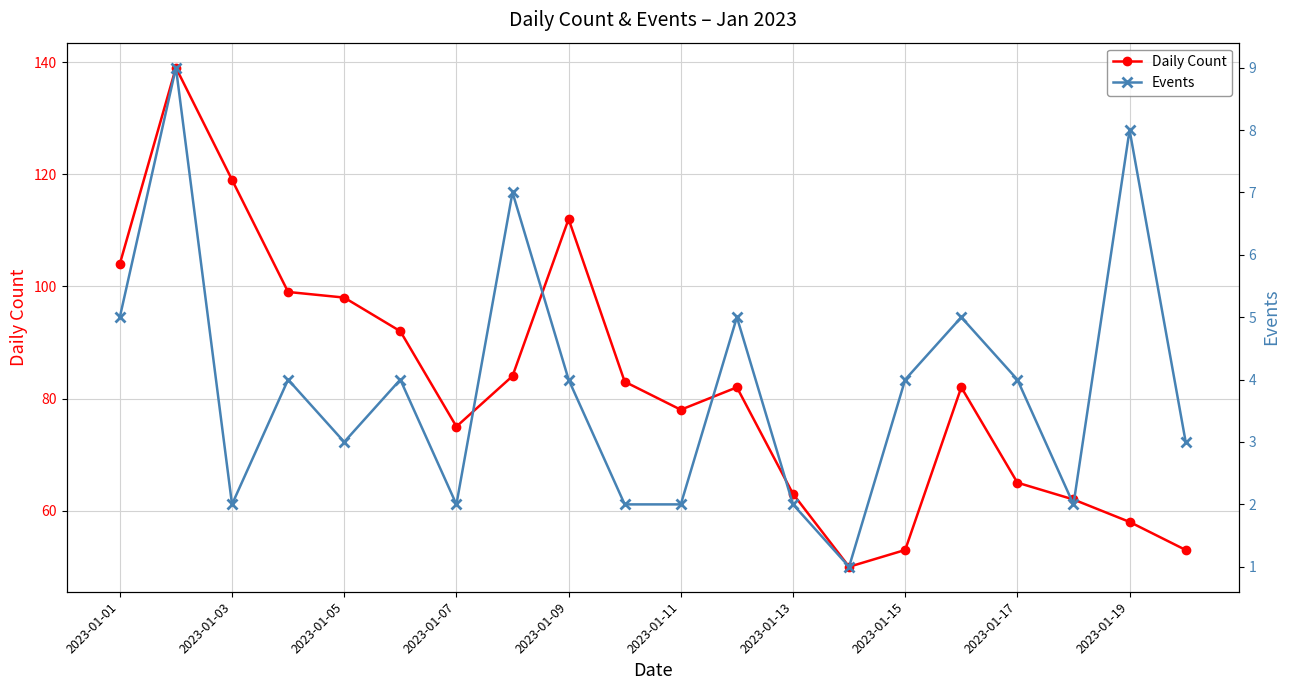

True or false: Daily Count and Events cross at least once.

False